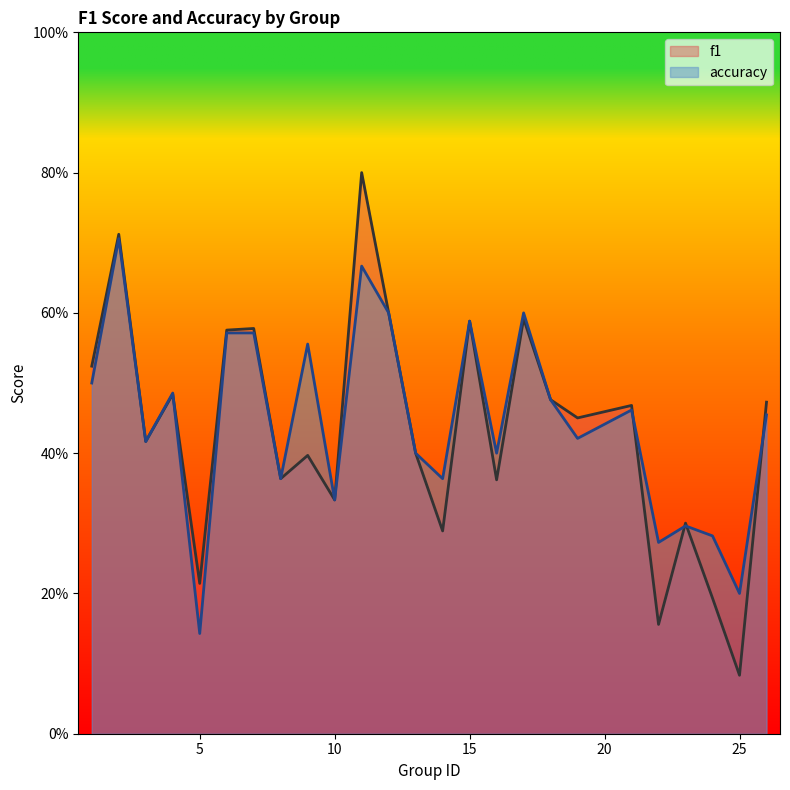

List the labels in order of accuracy value, smallest first.

5, 25, 22, 24, 23, 10, 8, 14, 13, 16, 3, 19, 26, 21, 18, 4, 1, 9, 6, 7, 15, 12, 17, 11, 2